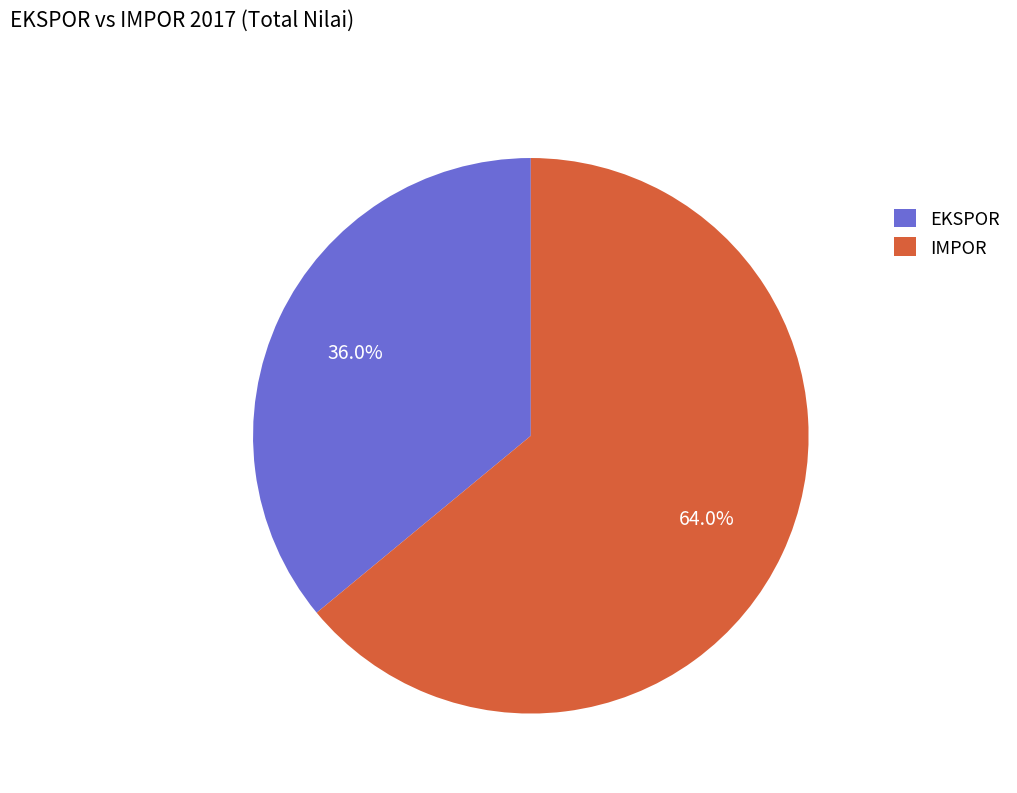

Which category accounts for the majority?

IMPOR